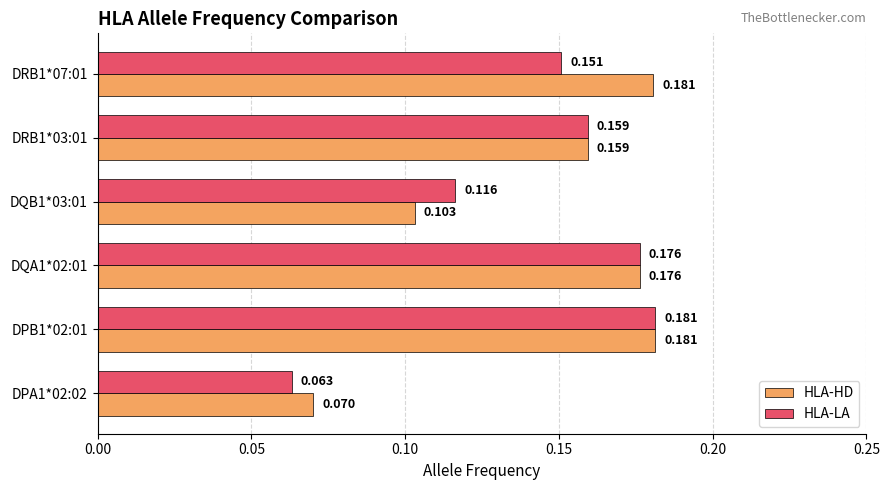

At DRB1*07:01, list the series in order from largest to smallest.

HLA-HD, HLA-LA